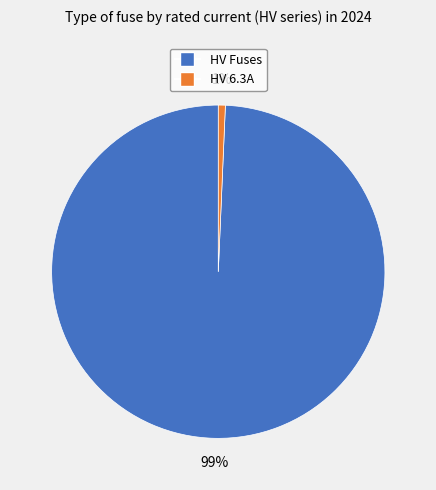

To the nearest percent, what is the average slice percentage?

50%